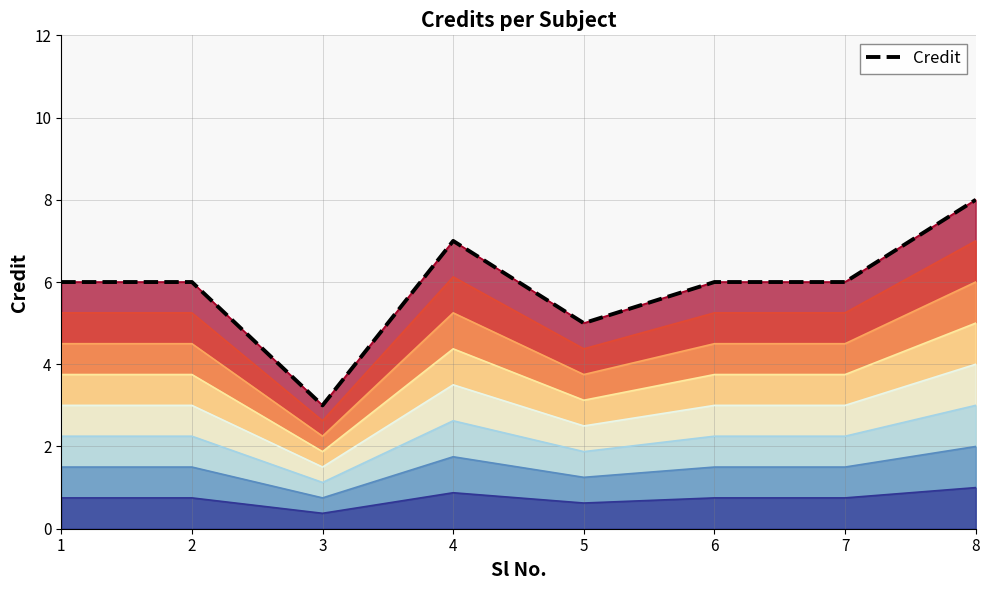

How many values are below 6?

2